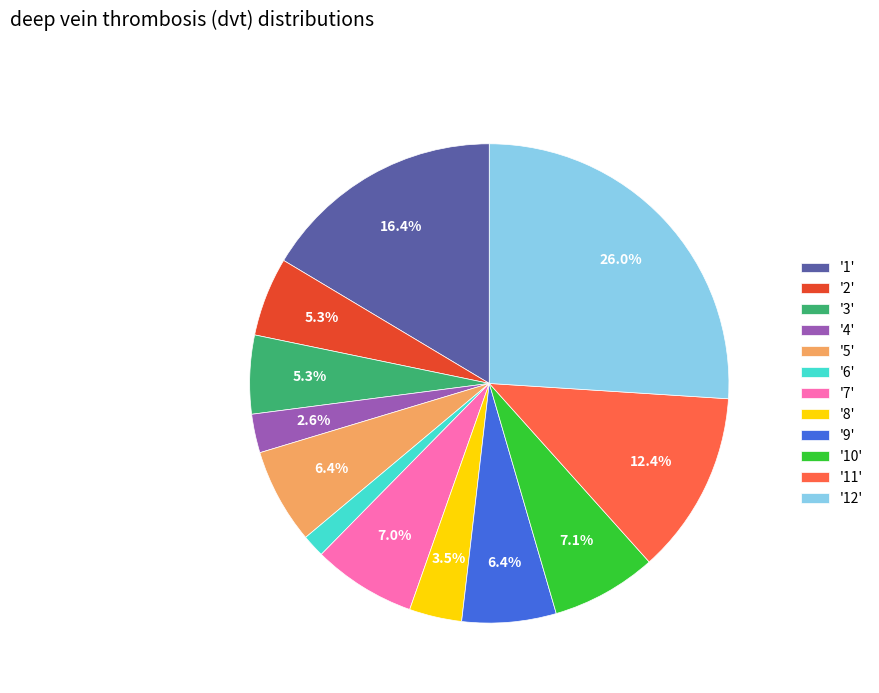

Which category has the biggest portion of the pie?

'12'